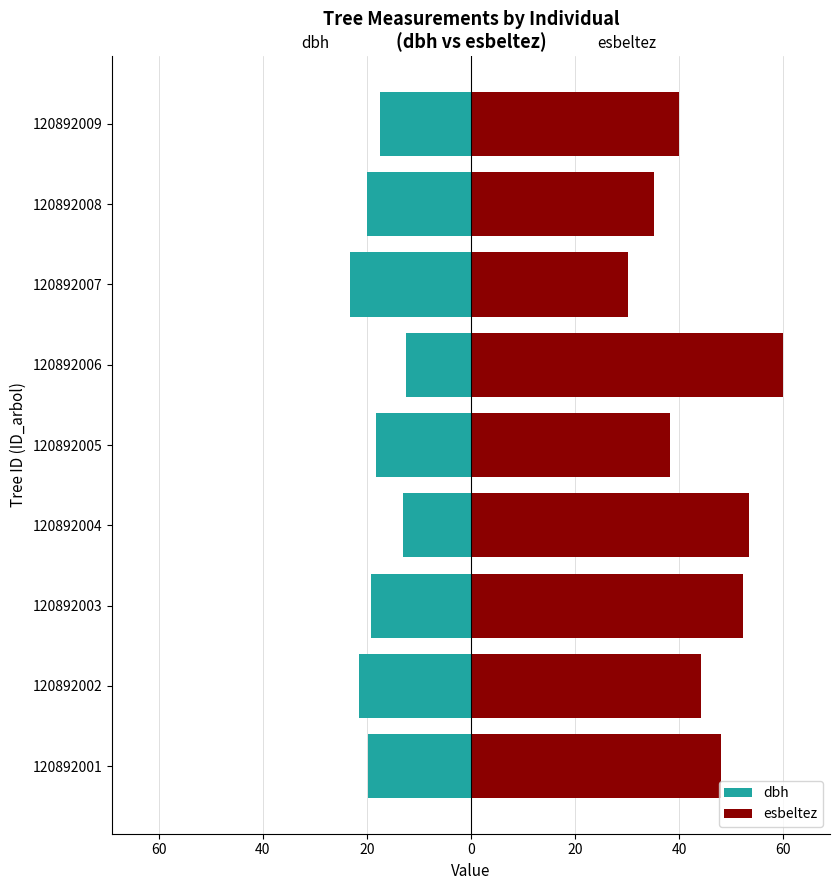

Between 120892004 and 120892005, which series saw the biggest shift?

esbeltez